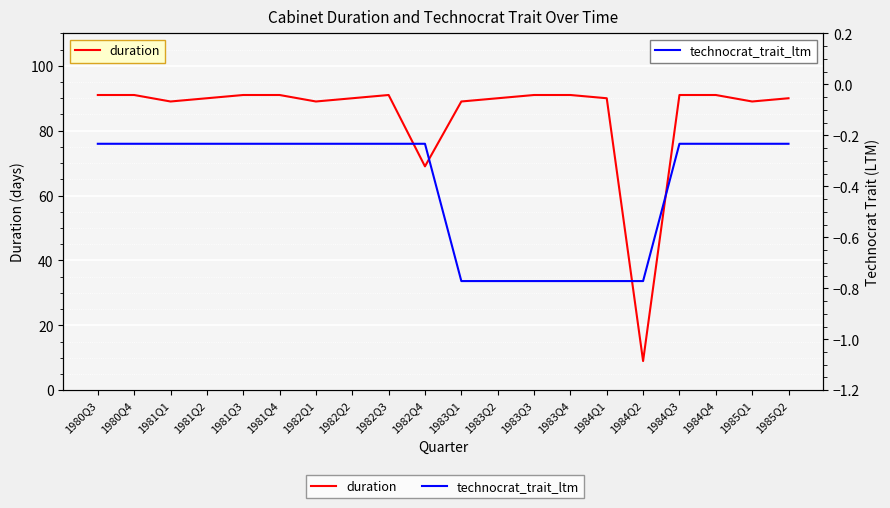

Reading left to right, list all the values displayed in this chart.

duration: 91.0	91.0	89.0	90.0	91.0	91.0	89.0	90.0	91.0	69.0	89.0	90.0	91.0	91.0	90.0	9.0	91.0	91.0	89.0	90.0
technocrat_trait_ltm: -0.2	-0.2	-0.2	-0.2	-0.2	-0.2	-0.2	-0.2	-0.2	-0.2	-0.8	-0.8	-0.8	-0.8	-0.8	-0.8	-0.2	-0.2	-0.2	-0.2